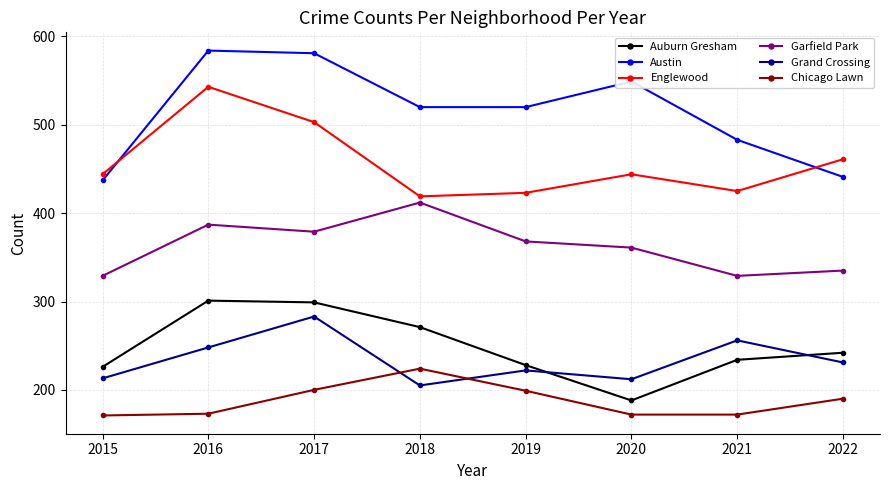

True or false: Grand Crossing and Englewood intersect in this chart.

False